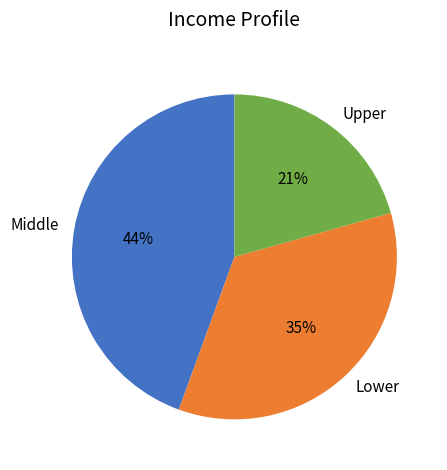

True or false: Upper accounts for 35% of the total.

False